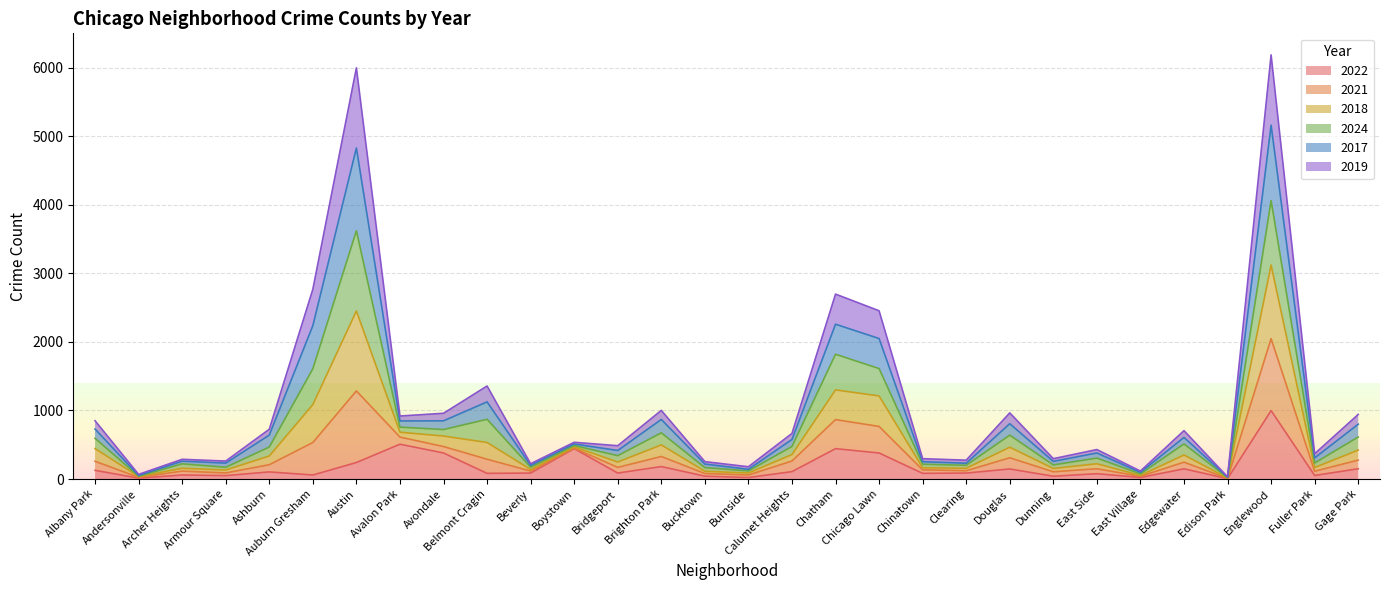

True or false: 2021 and 2022 intersect in this chart.

False